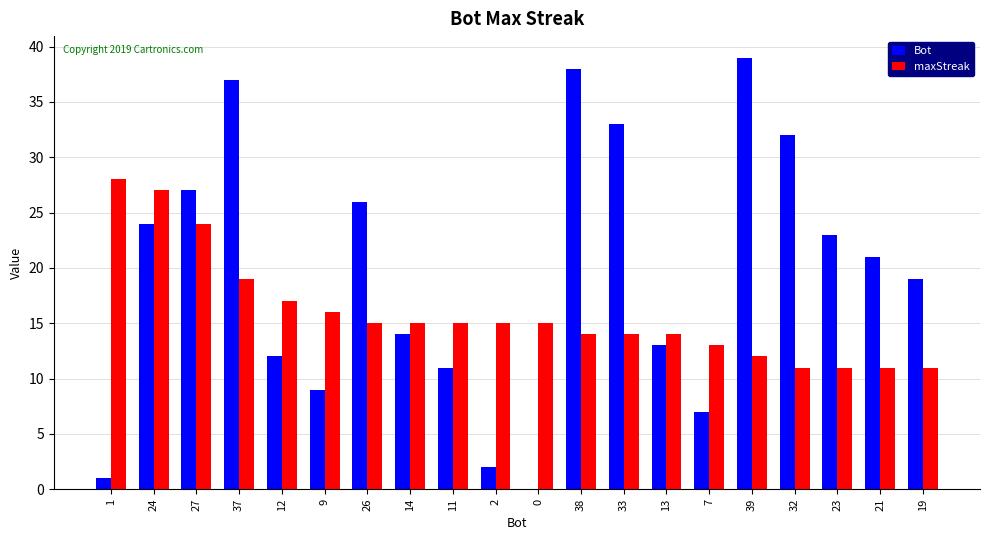

How many groups of bars are there?

20